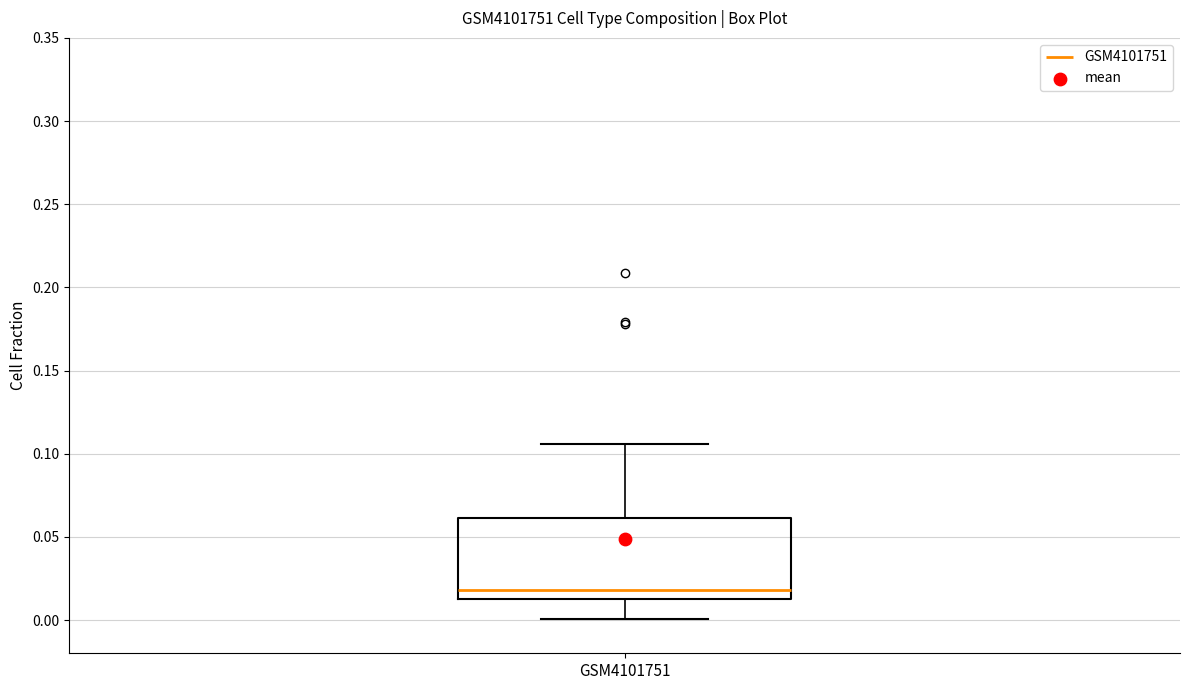

Where is the lower edge of the box for GSM4101751 on the y-axis? The values are not printed on the chart, so give them approximately, as read against the axis.

0.010